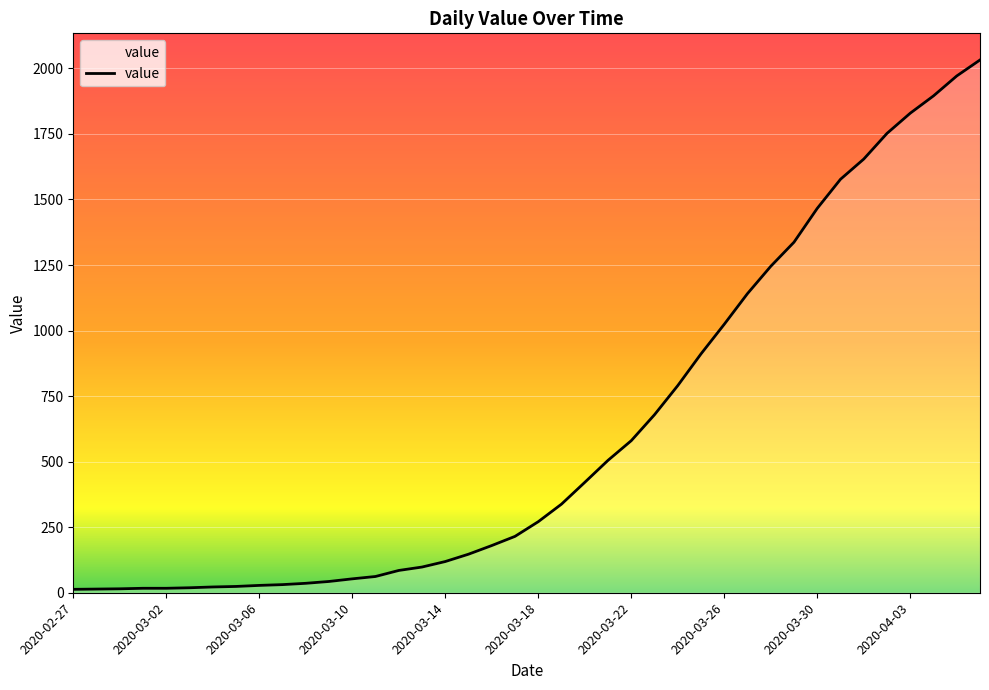

What is the greatest value displayed?

2032